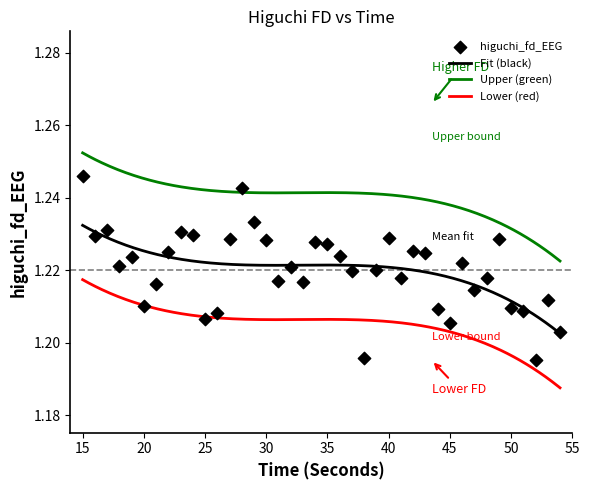

What is the range of X values (max minus min)?

39.0